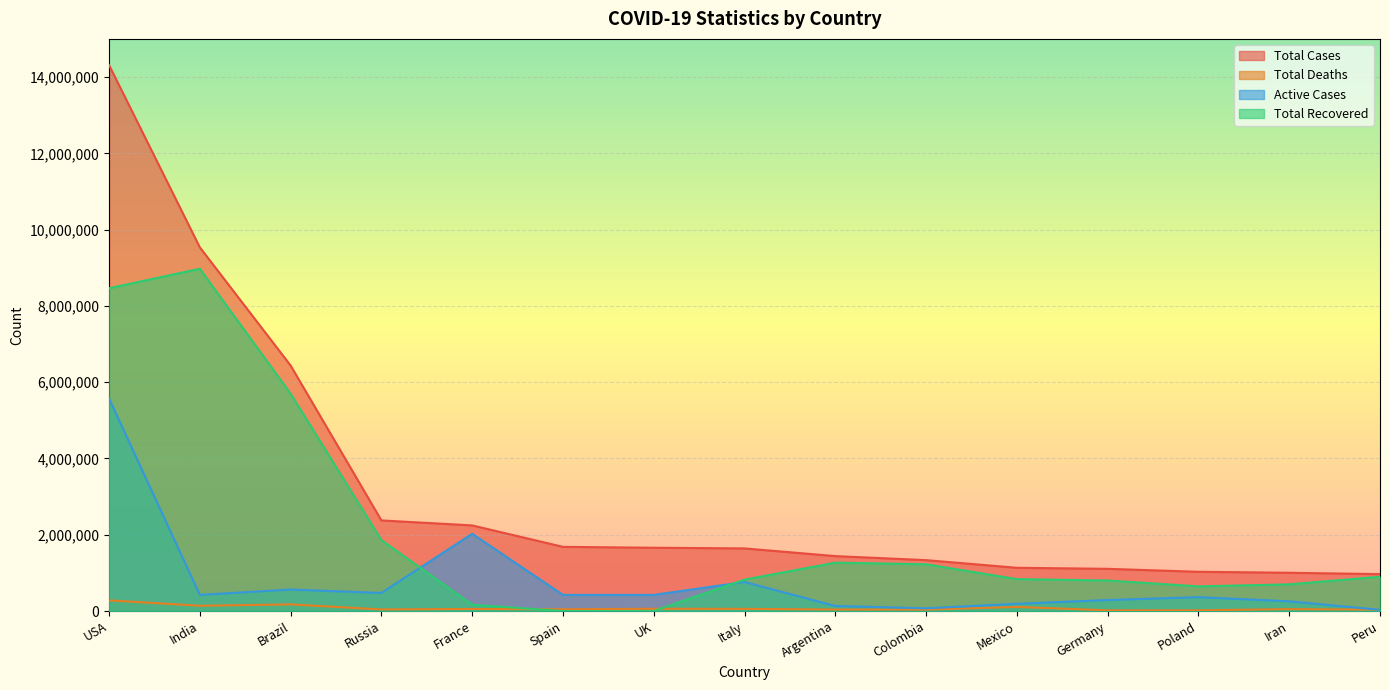

What are all the series names shown in the legend?

Total Cases, Total Deaths, Active Cases, Total Recovered